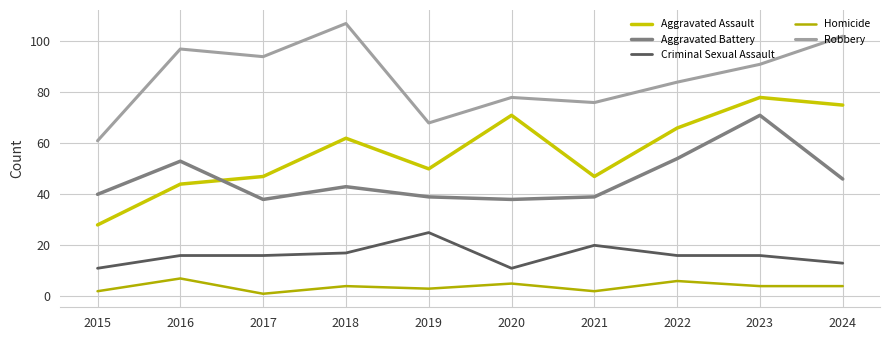

What is the total value across all series at 2024?

240